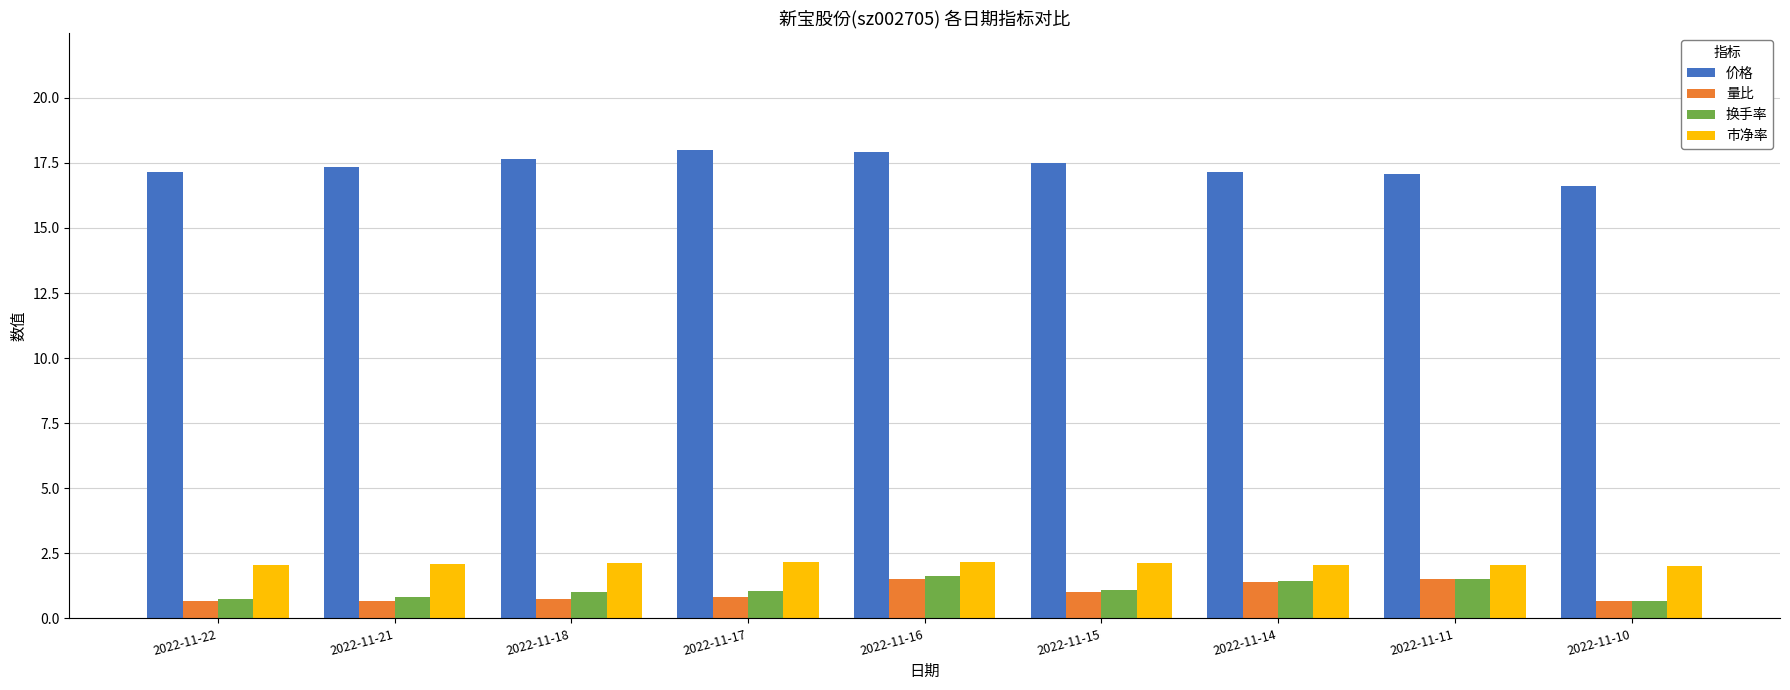

Which category has the lowest value in the 价格 series?

2022-11-10